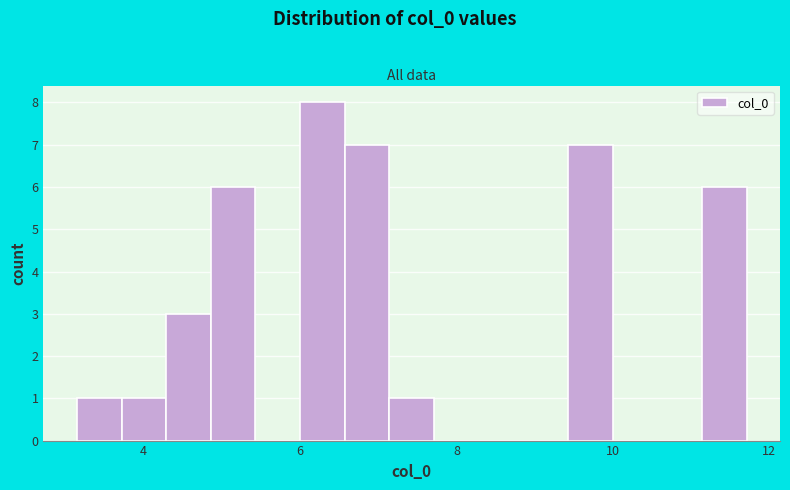

Around what value on the x-axis is the tallest bar? Give the approximate position of its centre, as read against the axis.

6.2